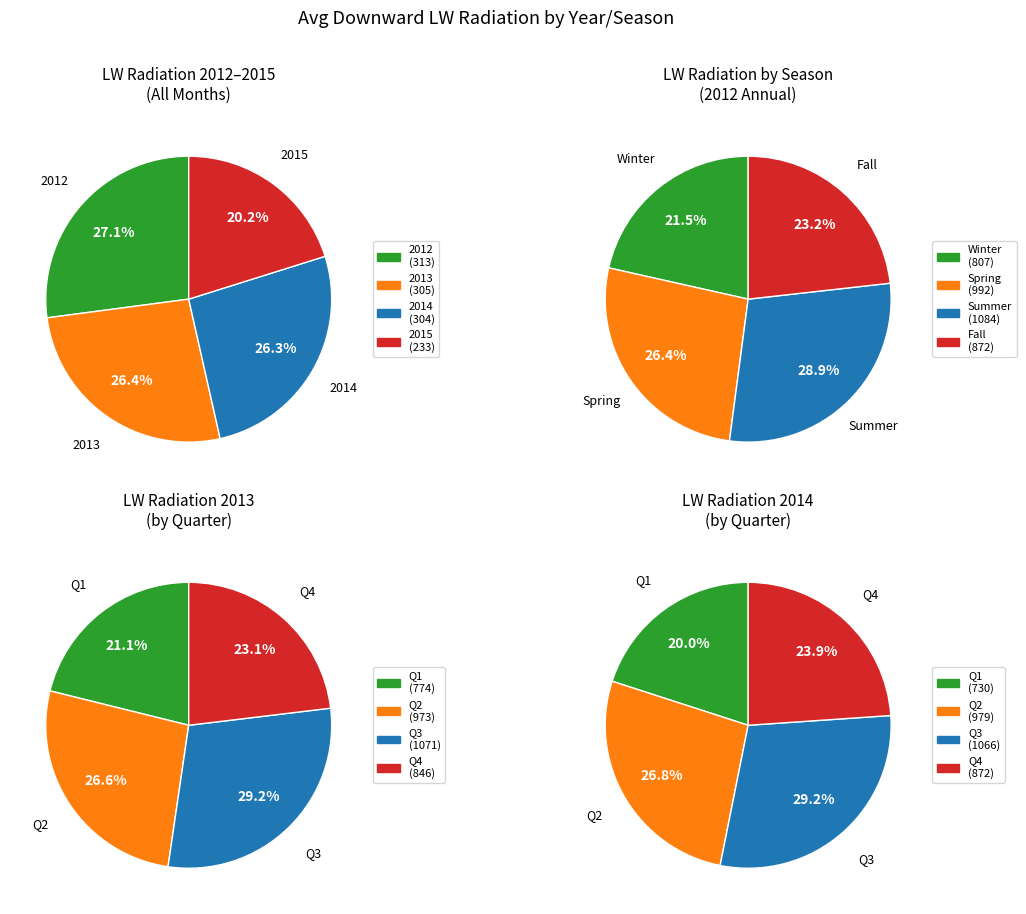

Is 2013 the majority of the pie?

No